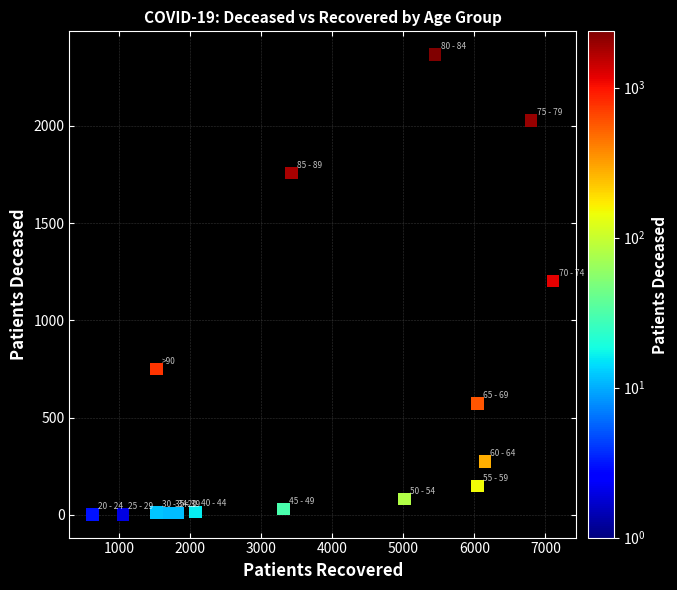

What is the range of X values (max minus min)?

6487